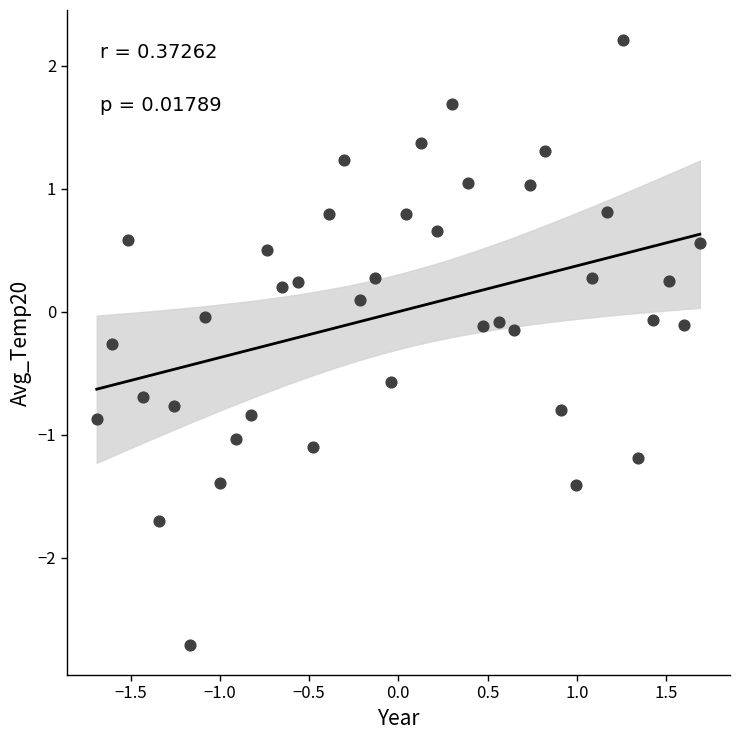

What is the range of Y values (max minus min)?

4.9